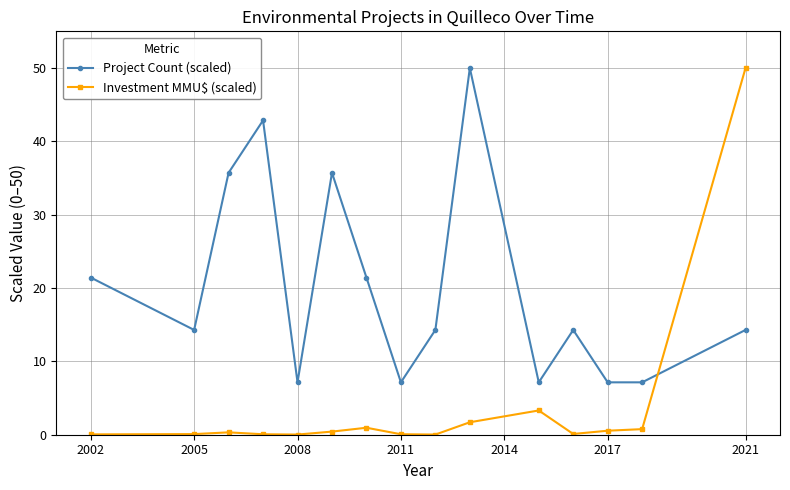

At how many categories does at least one series exceed 28?

5